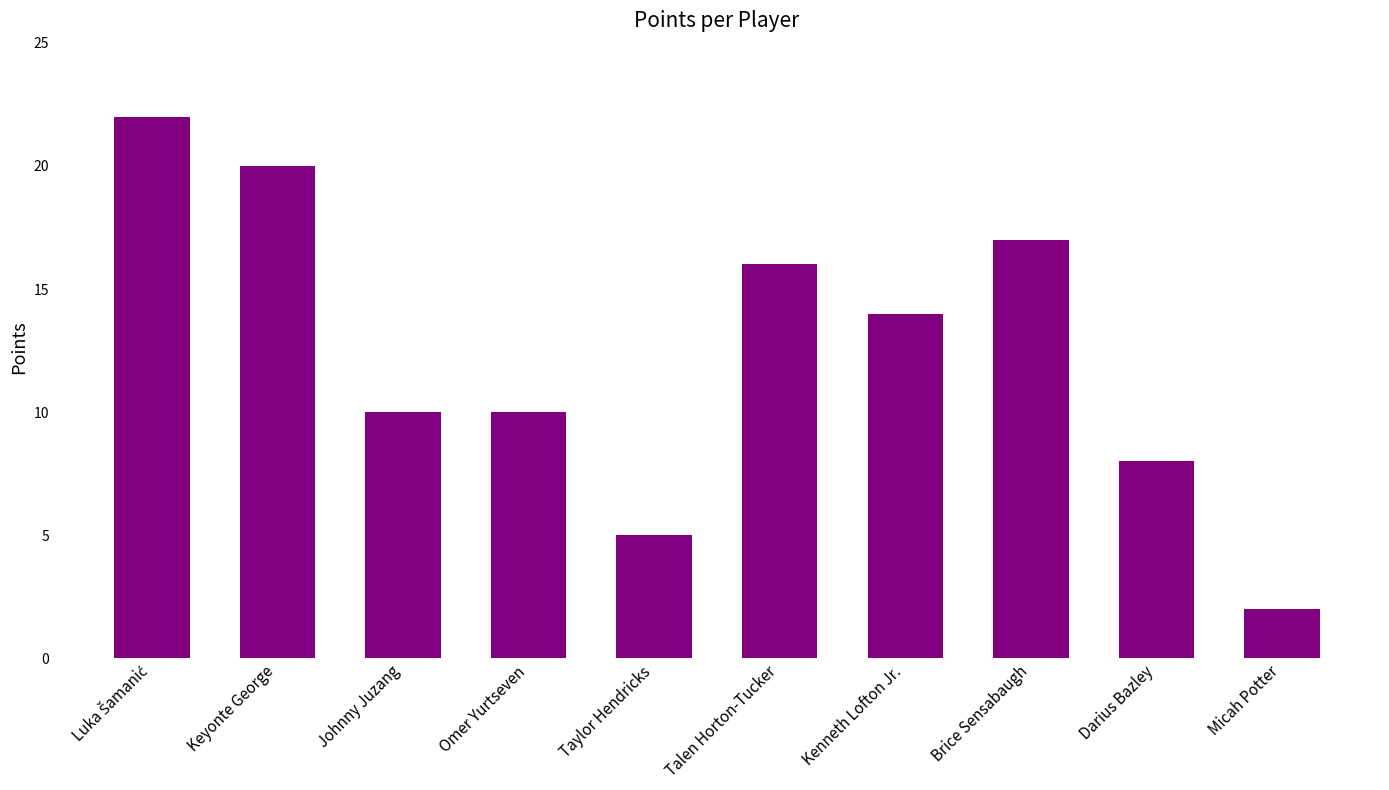

The value at Talen Horton-Tucker is 22. True or false?

False